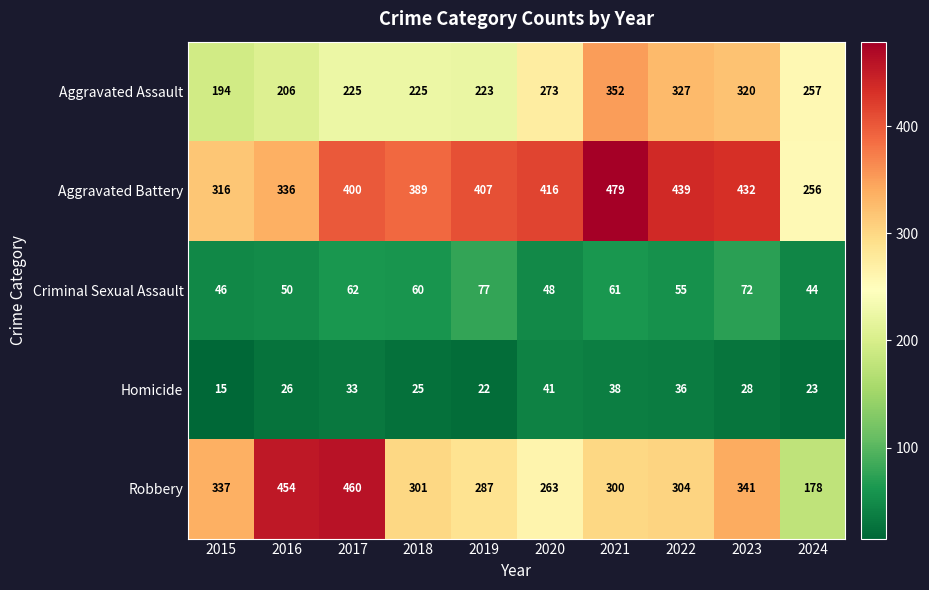

Is it true that Robbery equals 410 at 2022?

False